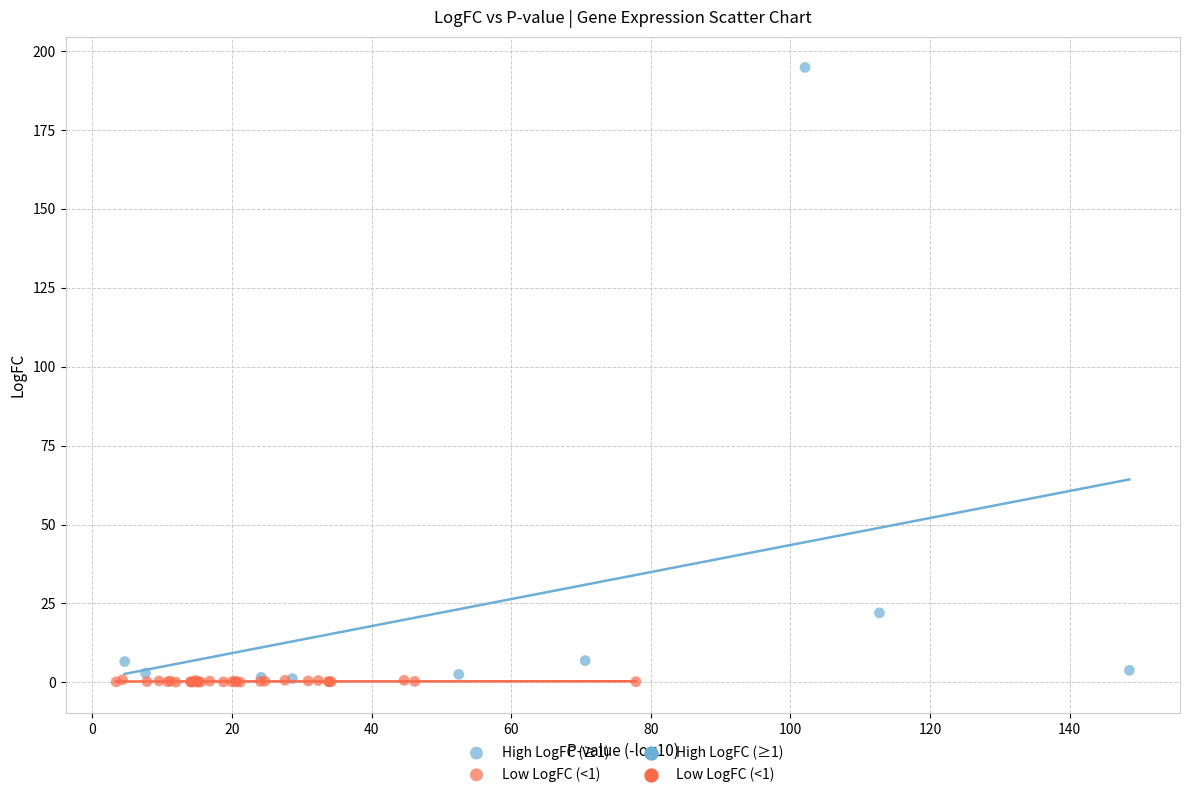

Which series reaches the maximum Y coordinate?

High LogFC (≥1)